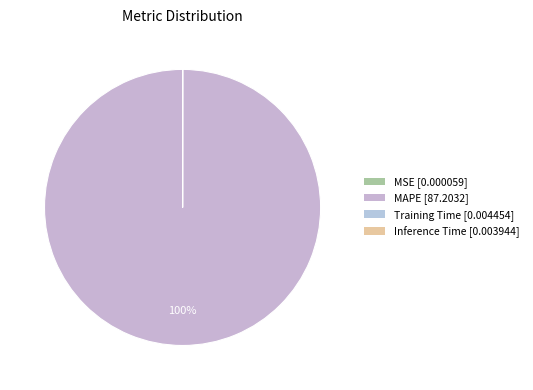

The Training Time slice represents 0% of the pie. True or false?

True